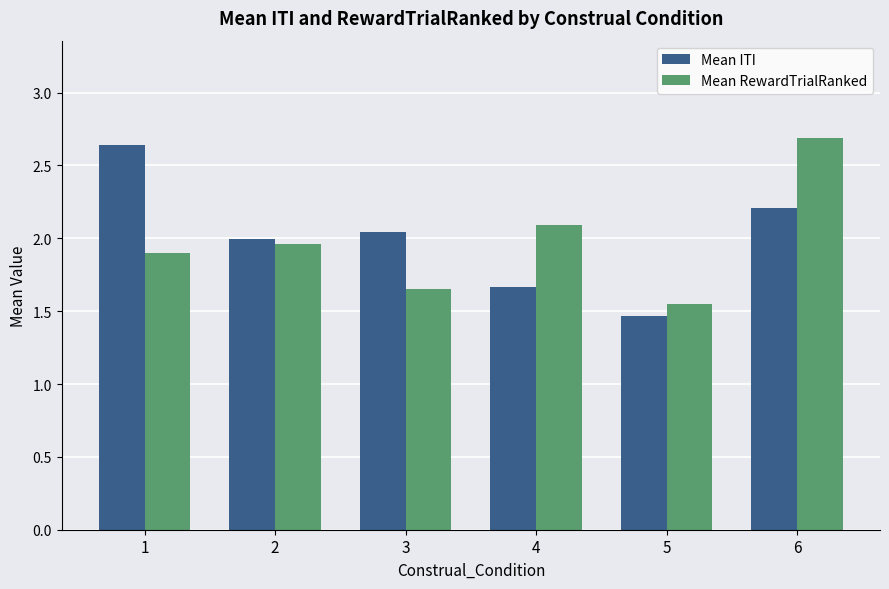

Read the Mean ITI value at 6.

2.2